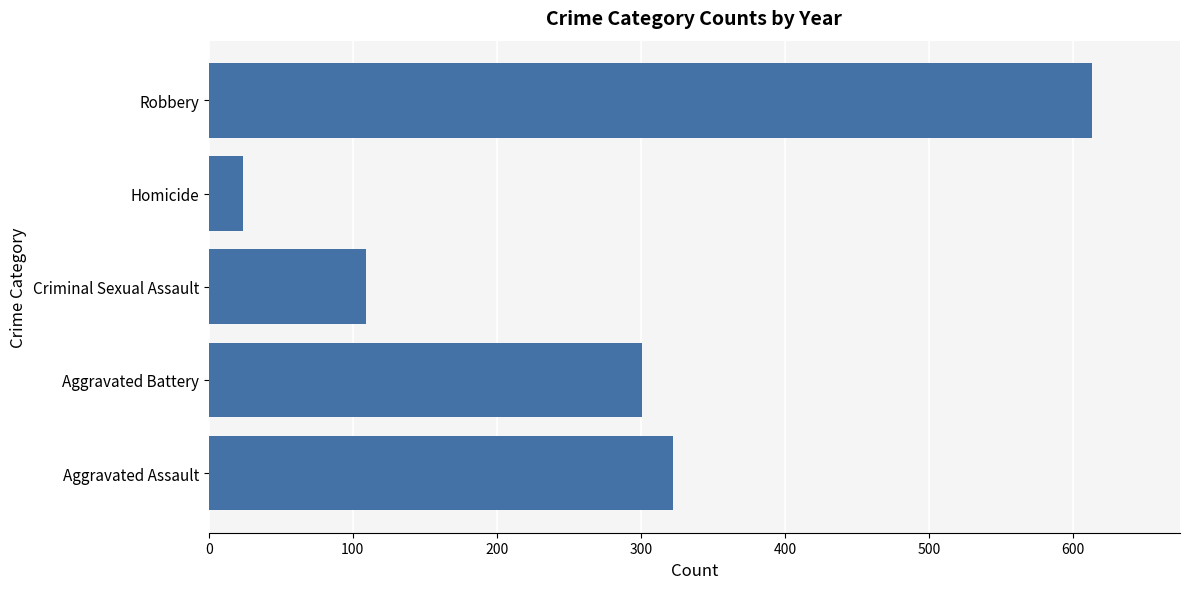

Reading top to bottom, extract all data points from this chart.

Robbery=613	Homicide=24	Criminal Sexual Assault=109	Aggravated Battery=301	Aggravated Assault=322